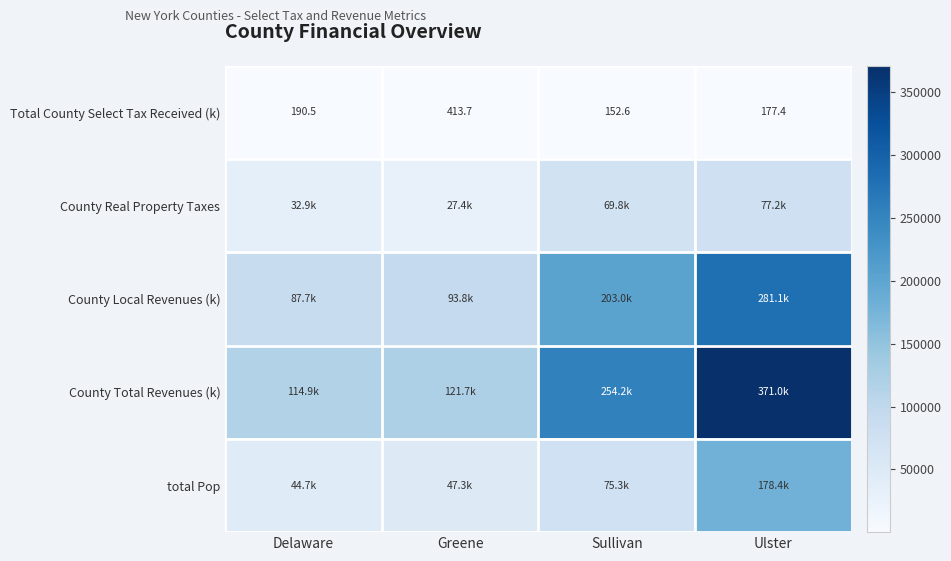

At which label does Total County Select Tax Received (k) first exceed 190?

Delaware